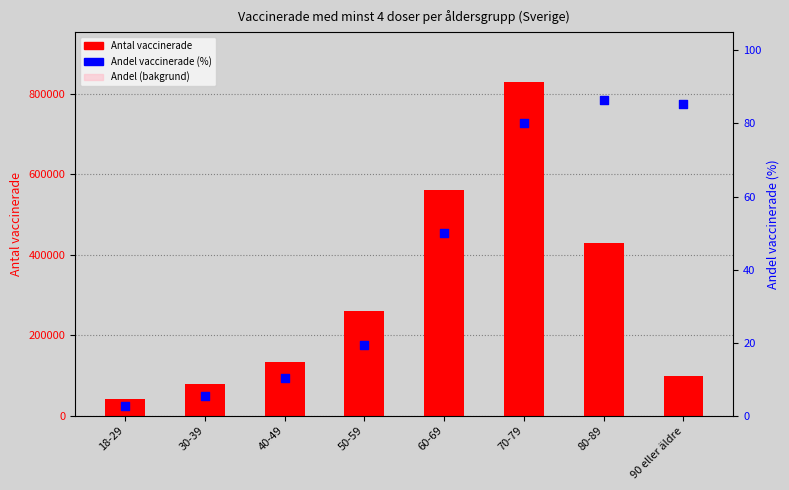

Which series contains the highest Y value?

Antal vaccinerade